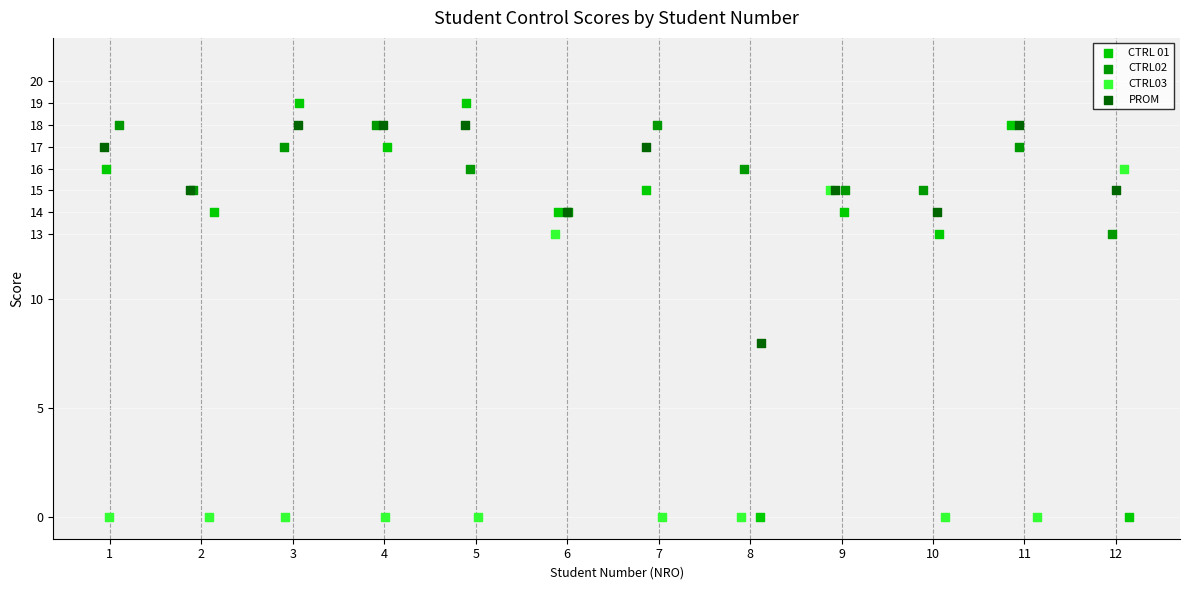

Which series has the widest spread of Y values?

CTRL 01